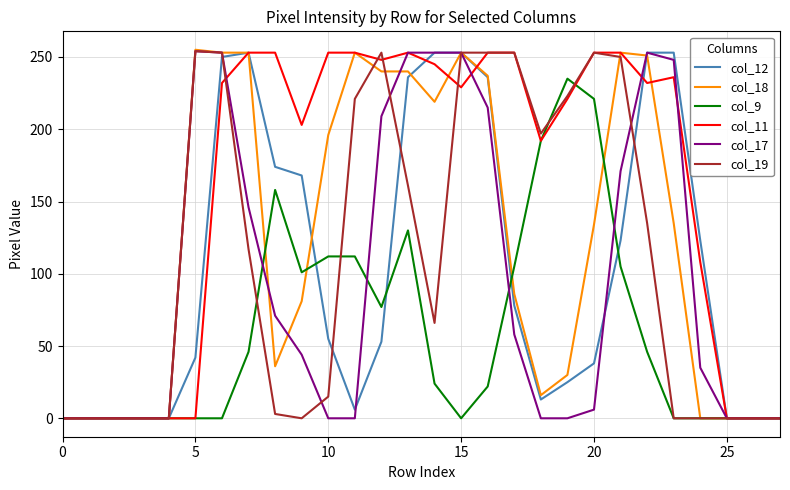

What is the maximum value shown in the chart?

255